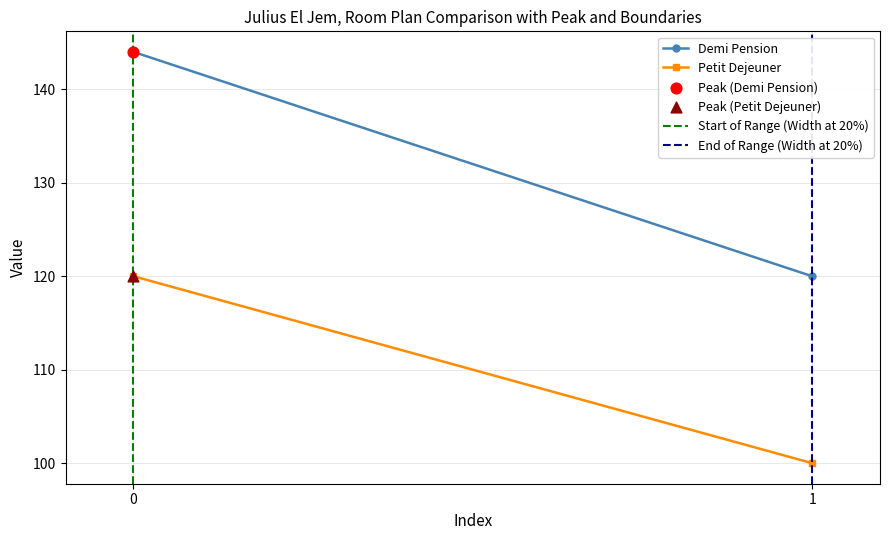

Across all data points, what is the average Y value?

132